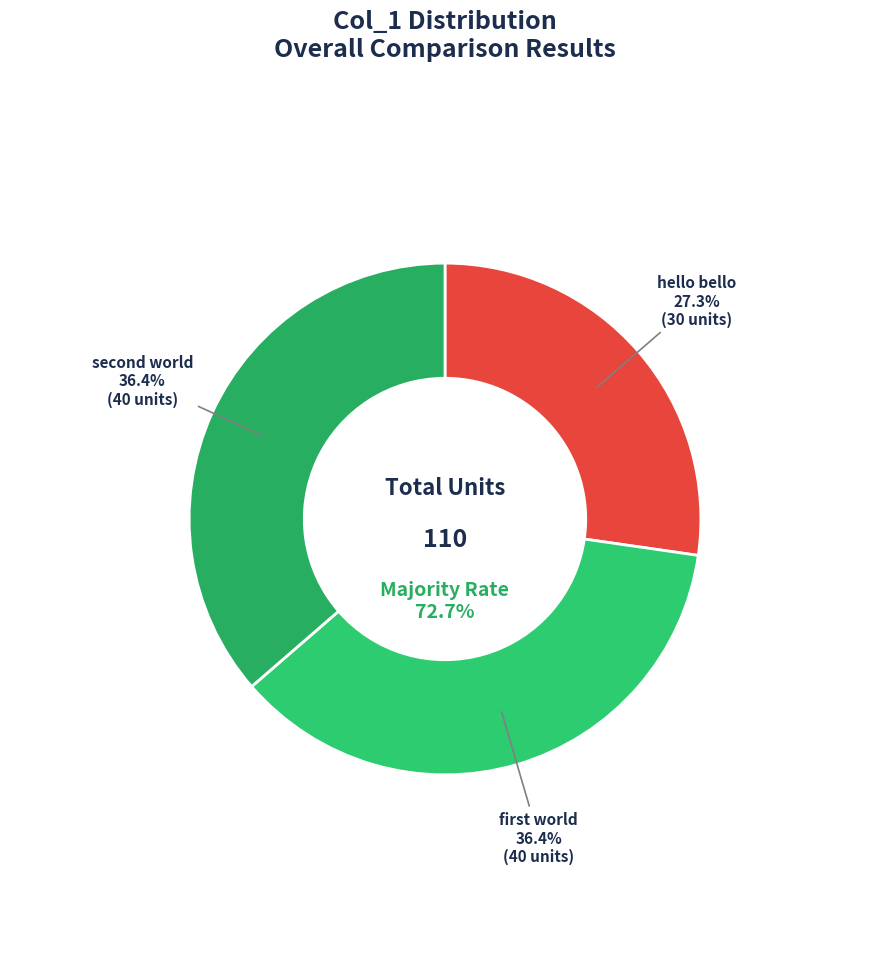

The hello bello slice represents 38% of the pie. True or false?

False